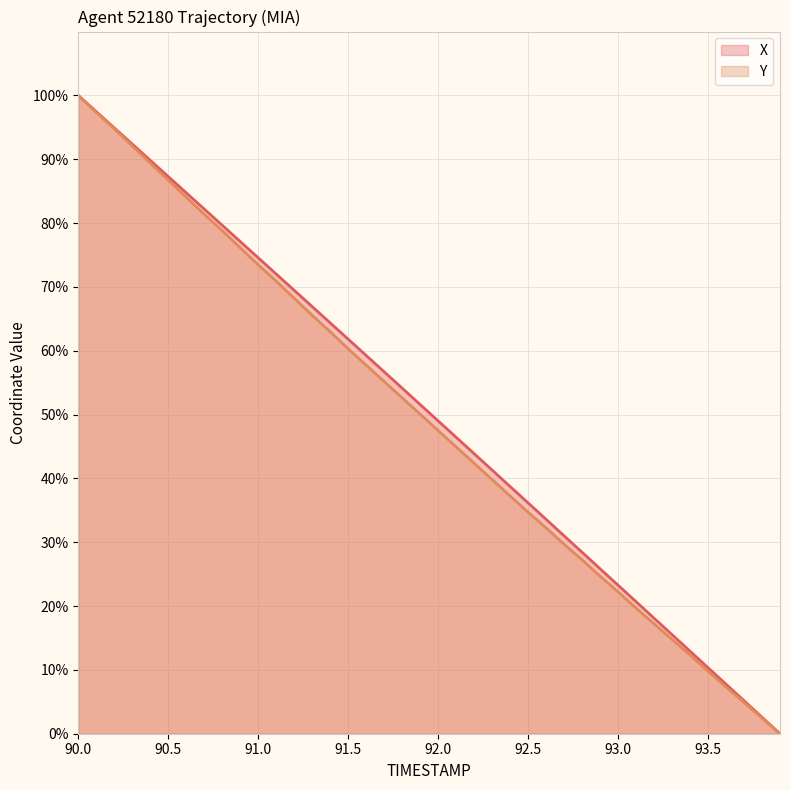

Is it true that Y equals 86.7 at 90.5?

True